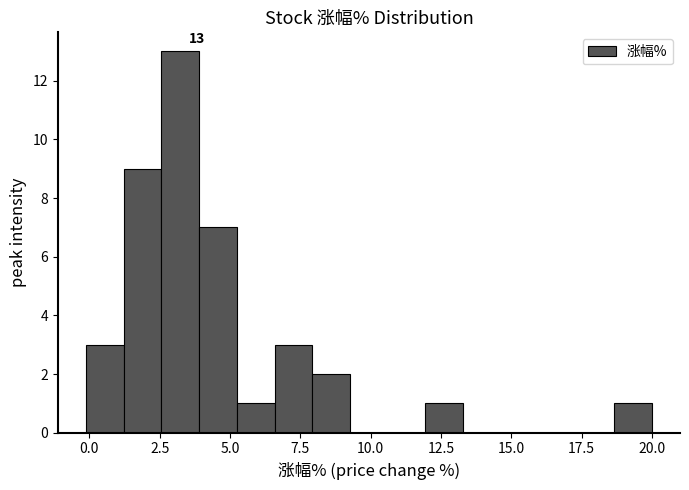

Around what value on the x-axis is the tallest bar? Give the approximate position of its centre, as read against the axis.

3.0